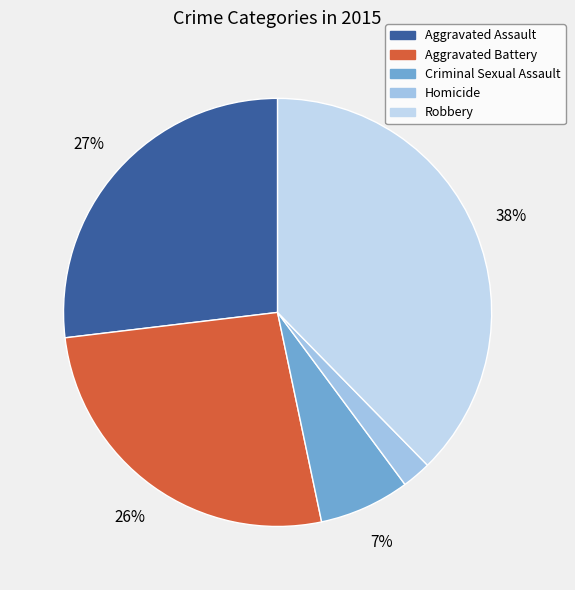

The Robbery slice represents 38% of the pie. True or false?

True